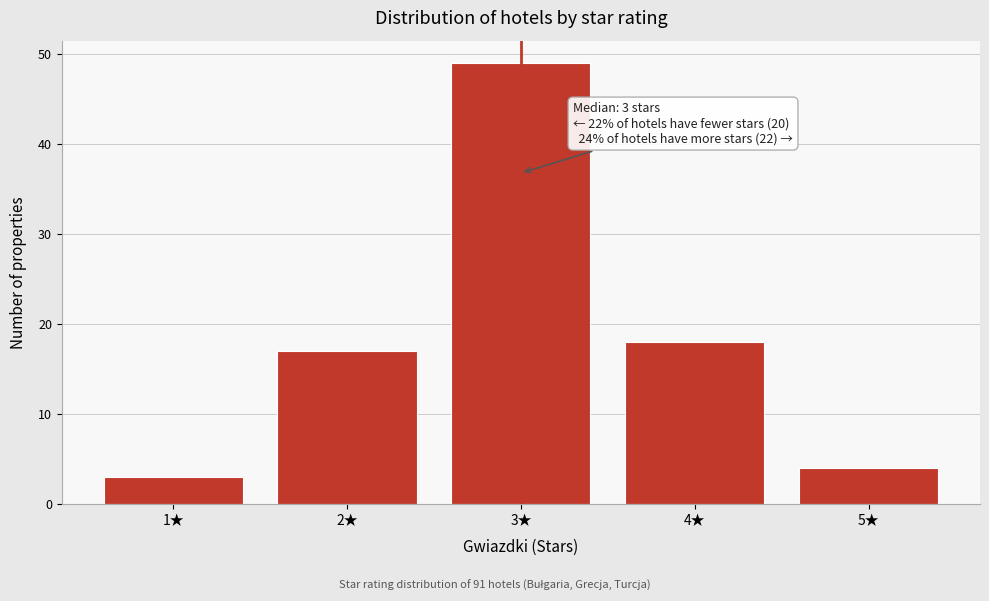

Reading right to left, list all the values displayed in this chart.

4	18	49	17	3